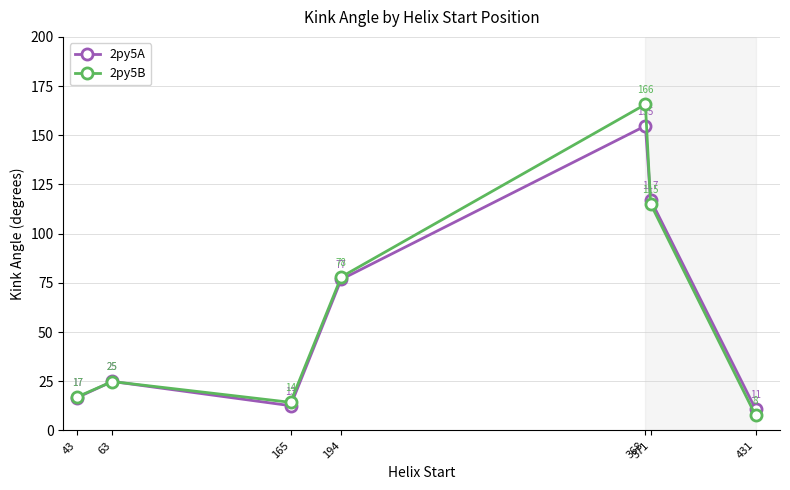

How many interior local peaks does the 2py5A series have?

2